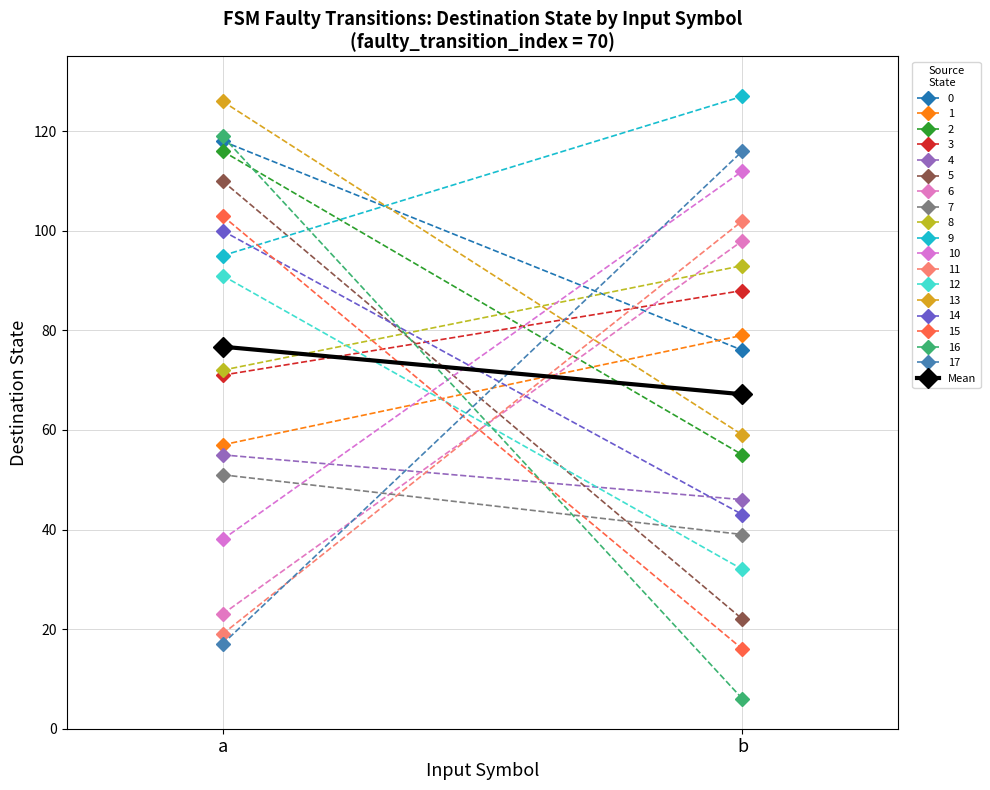

What is the value of the 2nd point from the left?

67.2